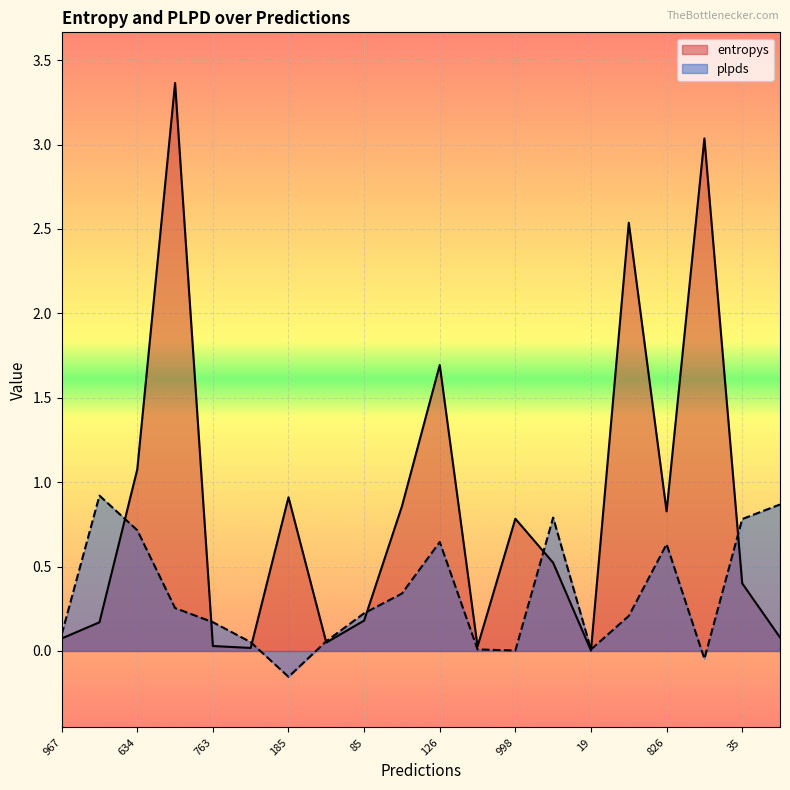

At which category does entropys reach its first local valley?

891